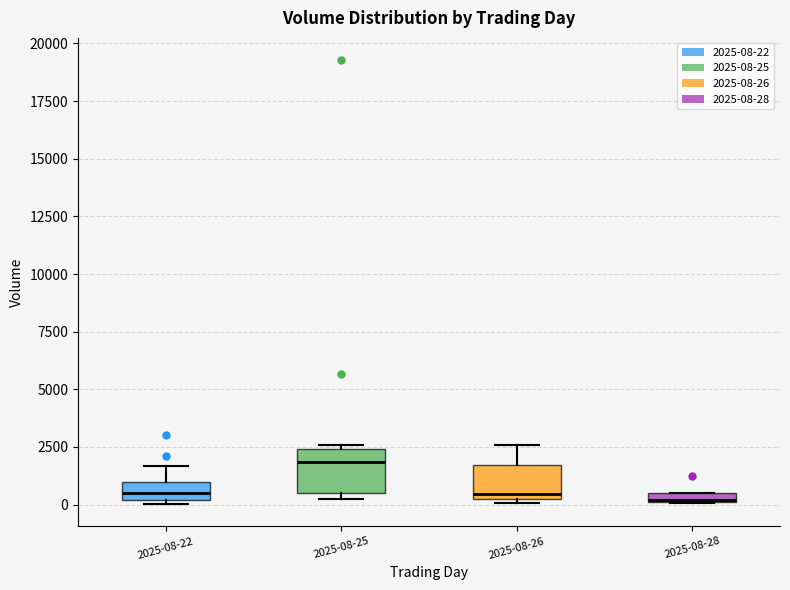

Where is the upper edge of the box for 2025-08-26 on the y-axis? The values are not printed on the chart, so give them approximately, as read against the axis.

1500